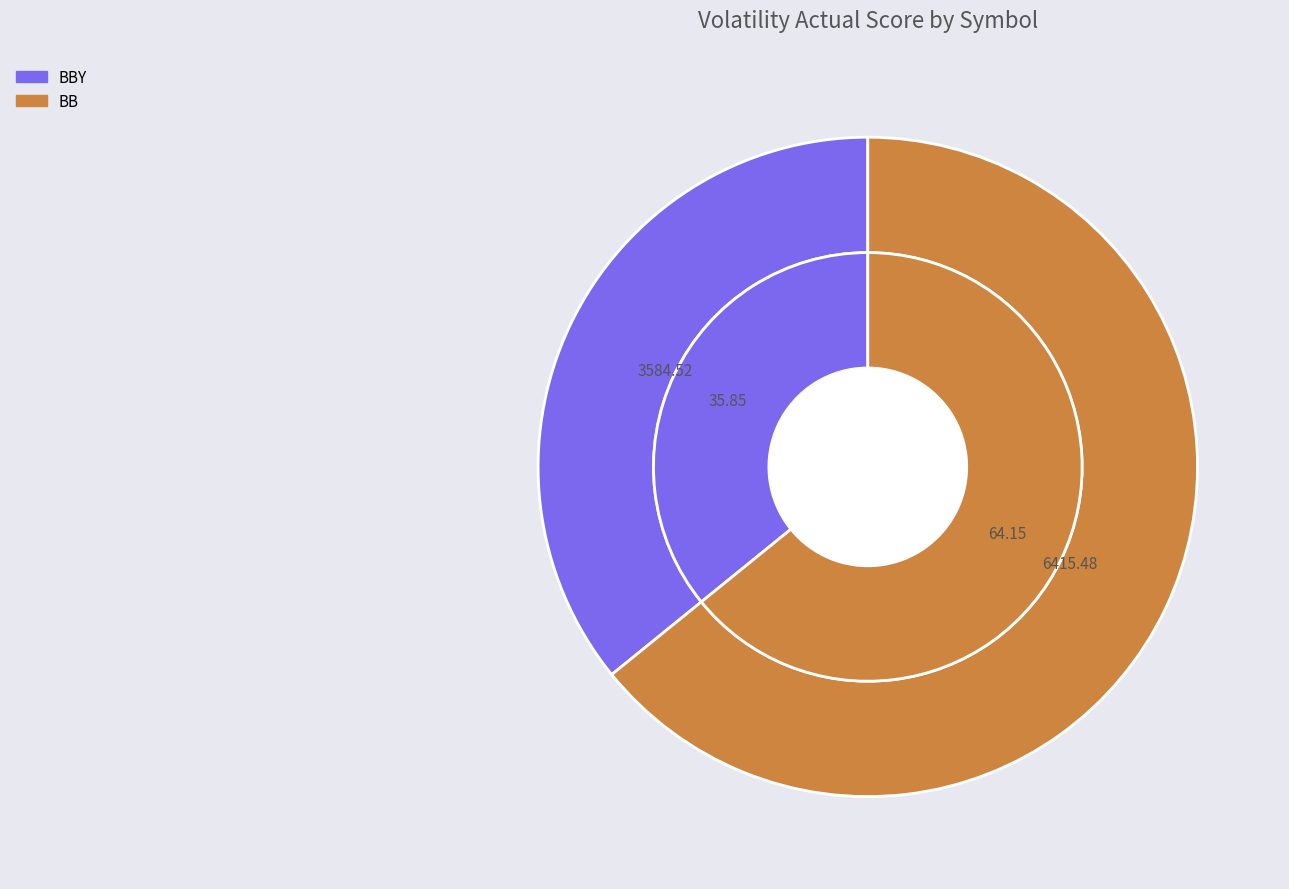

Combined, what portion of the pie is BB and BBY?

100.0%